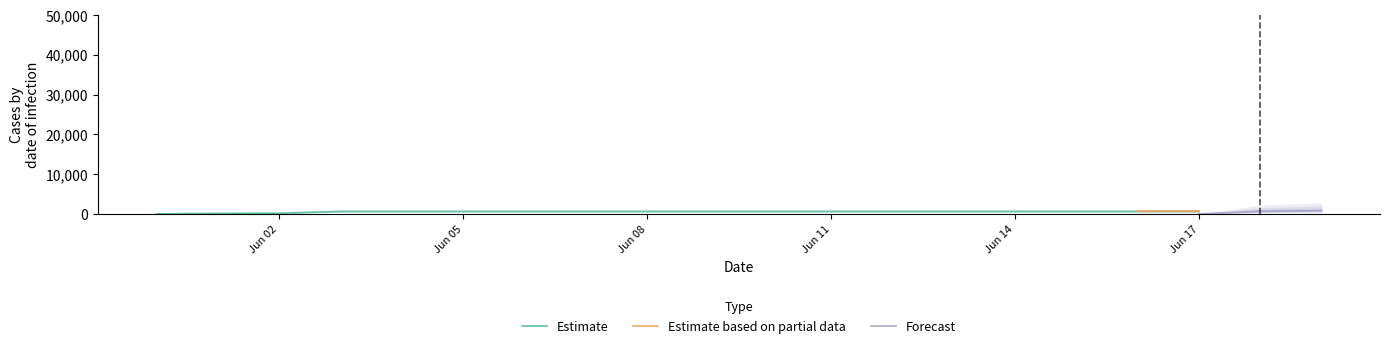

Is it true that Estimate equals 917 at 2020-06-07?

False